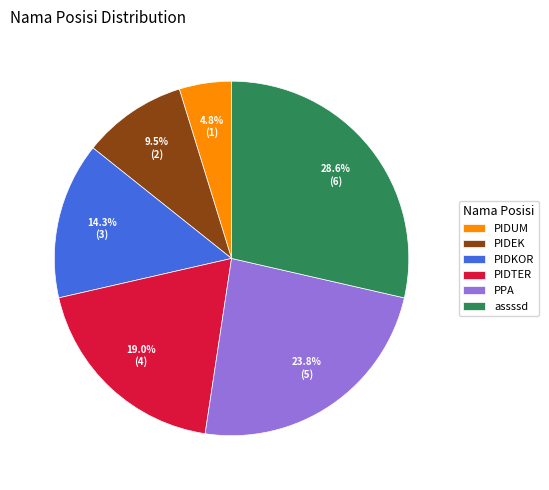

Which category has the smallest portion of the pie?

PIDUM